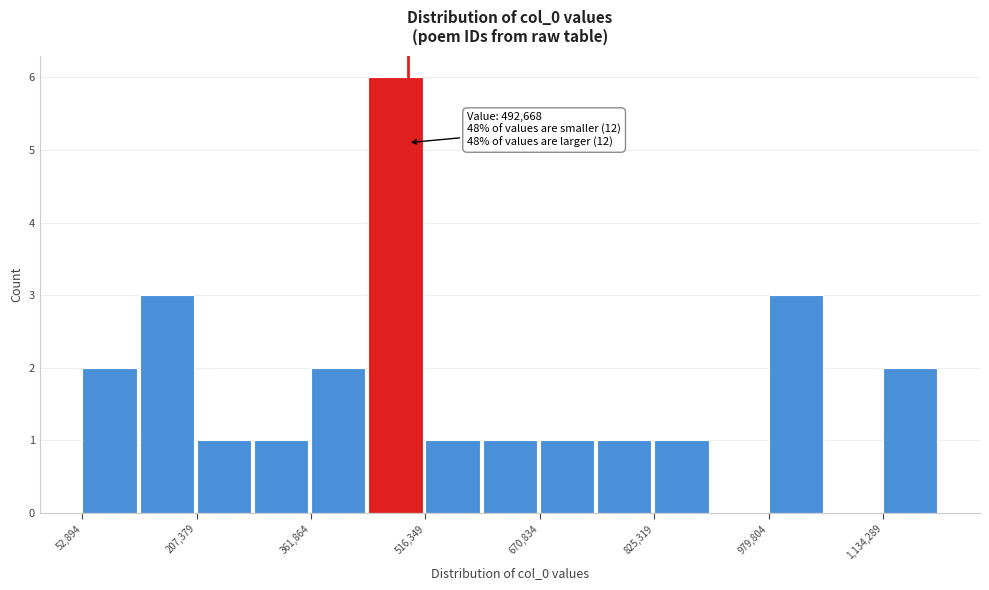

Around what value on the x-axis is the tallest bar? Give the approximate position of its centre, as read against the axis.

480000